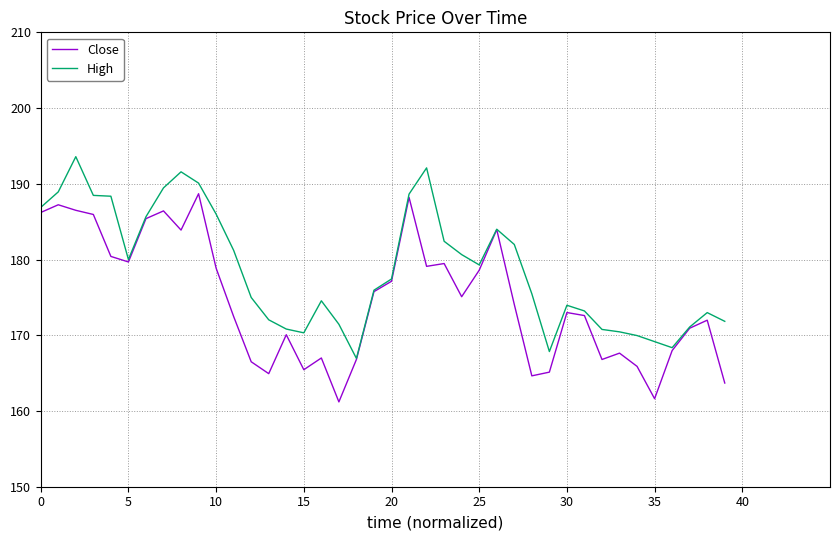

What is the highest value of the High series?

193.6